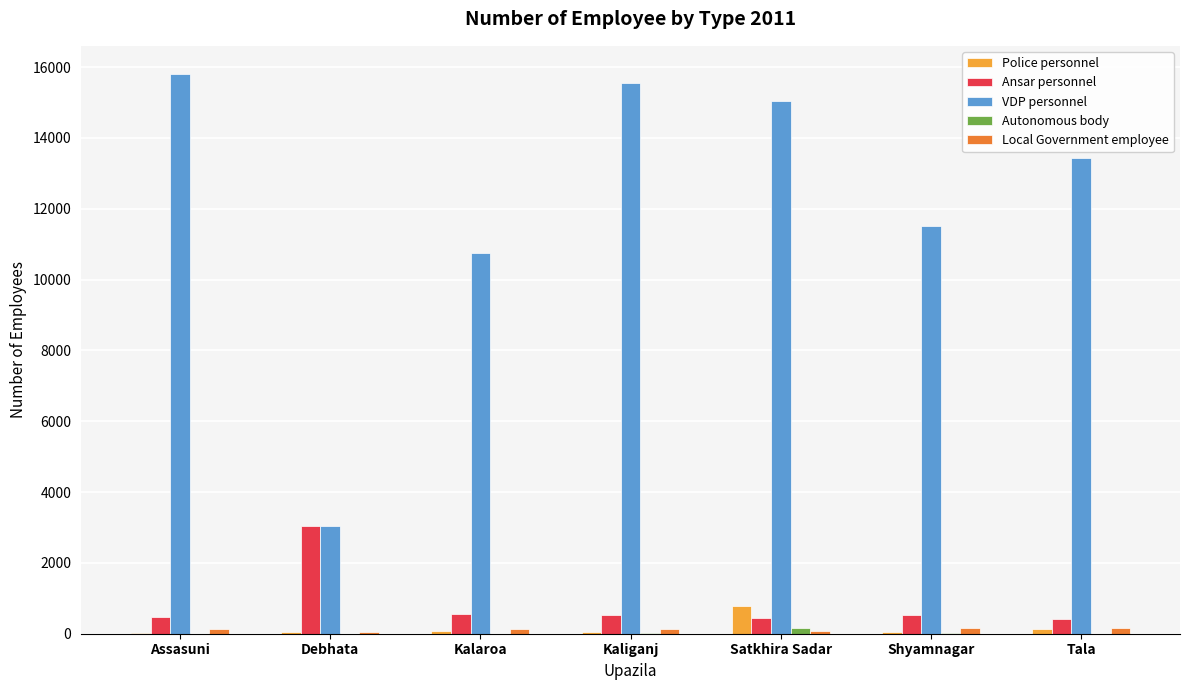

How many distinct data groups are displayed?

5